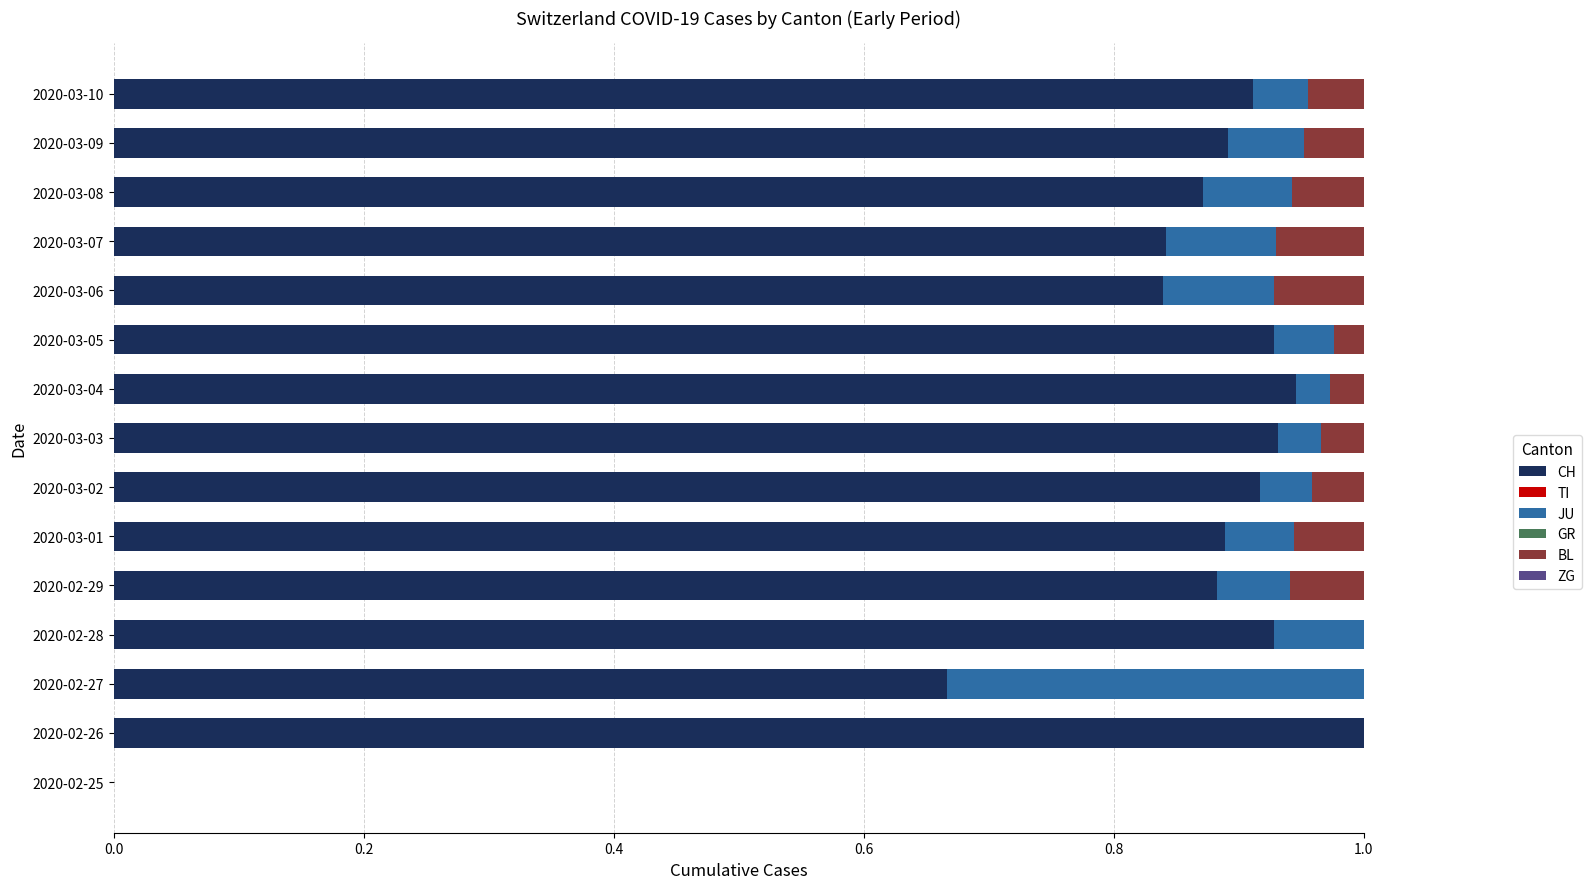

The value of CH at 2020-03-05 is 0.4. True or false?

False